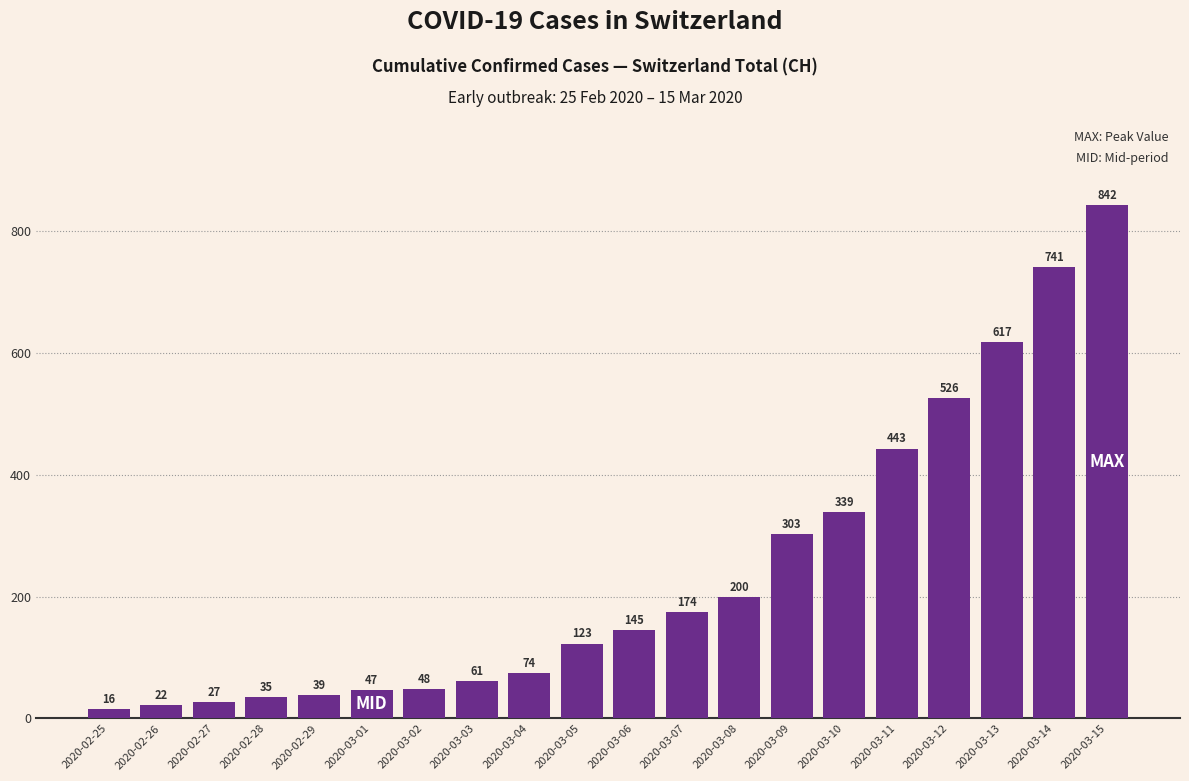

What is the average value?

241